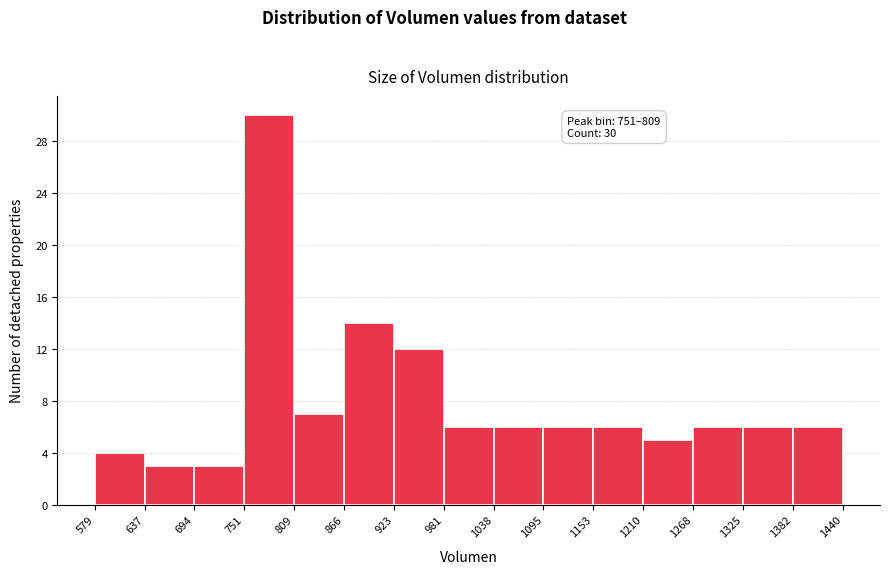

Over which range of the x-axis is the bar tallest?

751 to 809